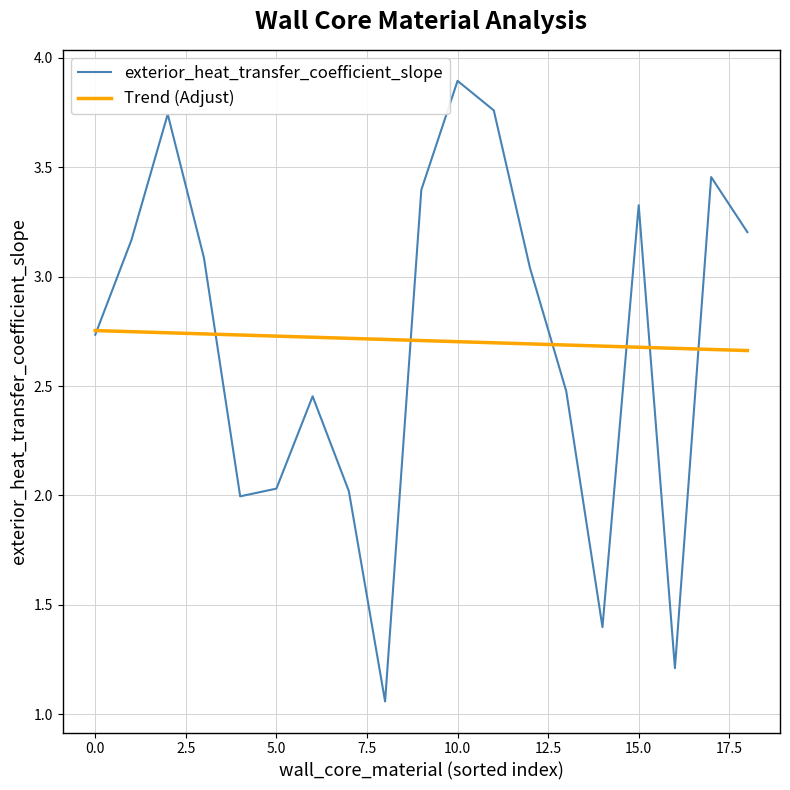

Which series has the largest range (max minus min)?

exterior_heat_transfer_coefficient_slope